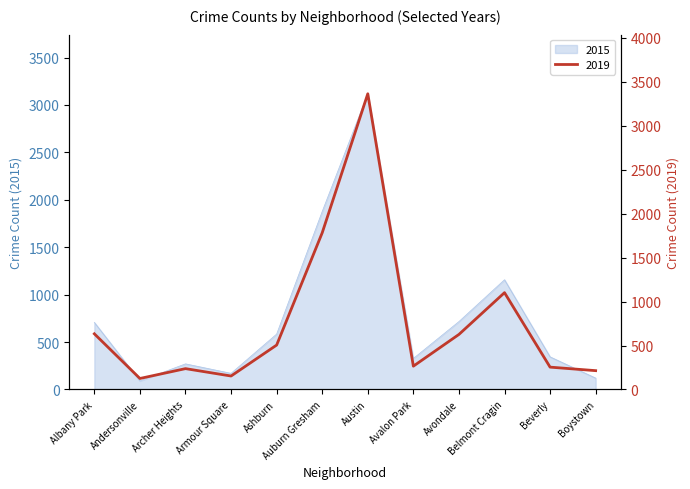

True or false: 2019 has a value of 626 at Avondale.

True